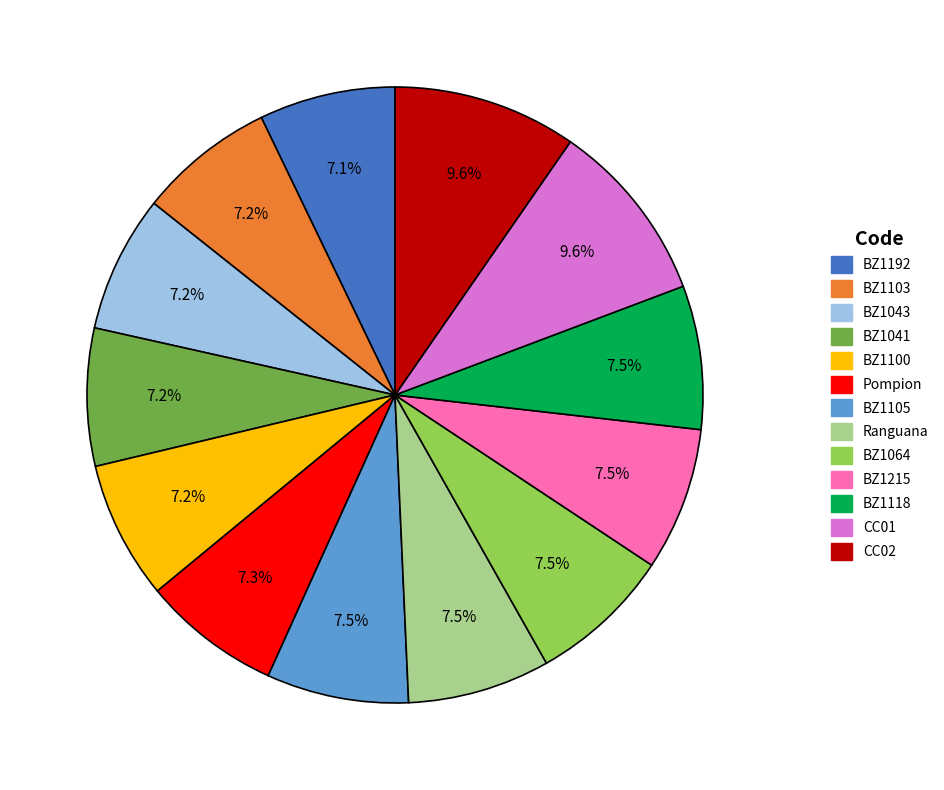

How many slices are in this pie chart?

13